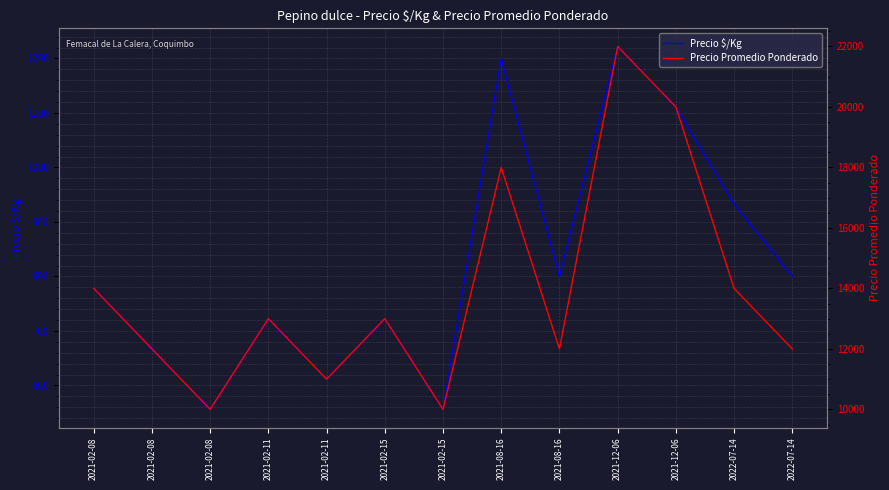

Is this an area chart (filled region under the line)?

No